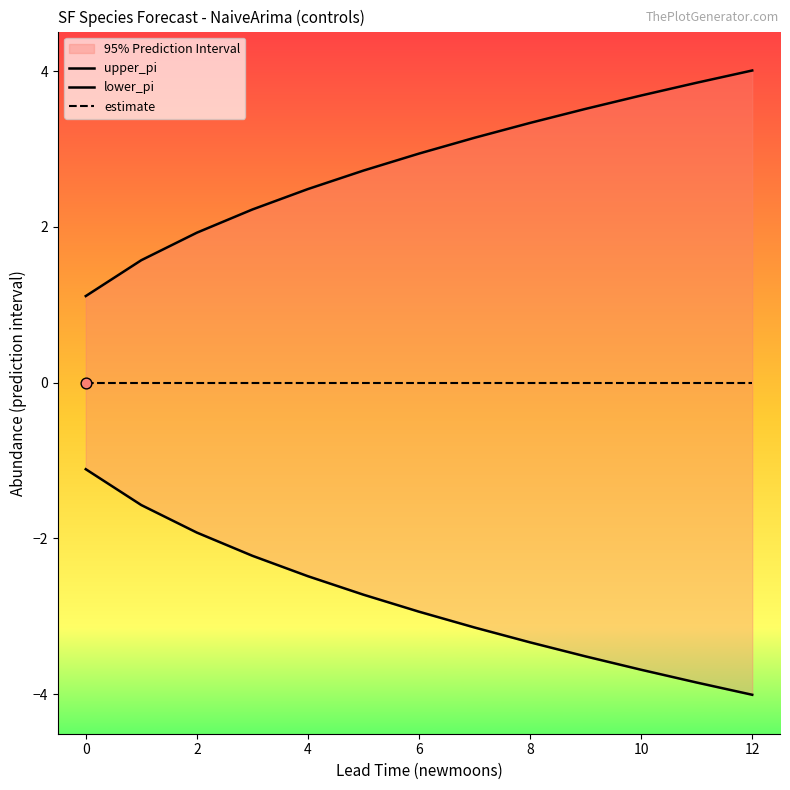

Which series reaches the maximum Y coordinate?

upper_pi